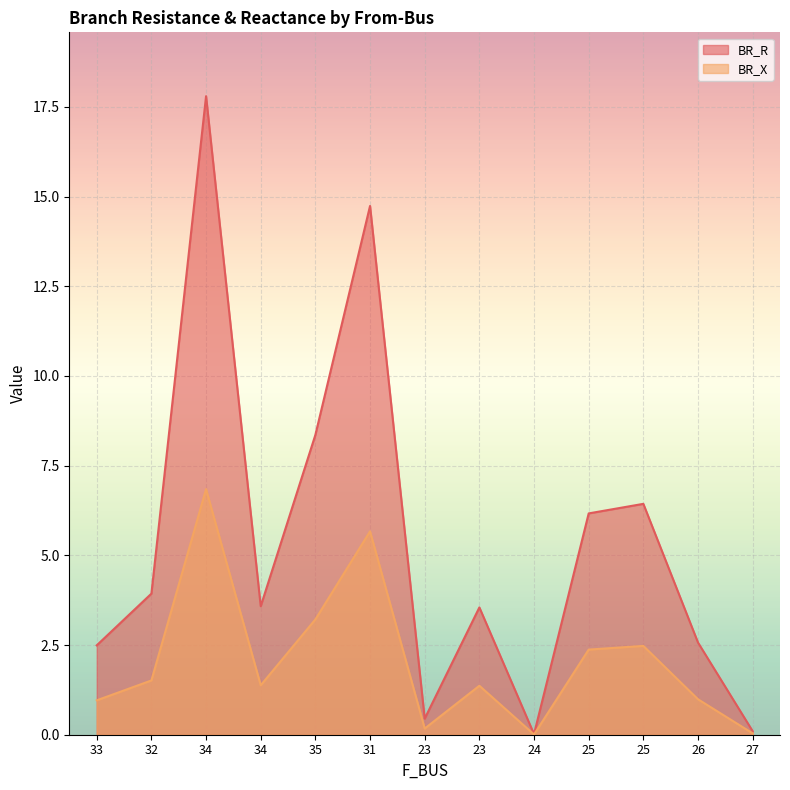

What is the value of the BR_X point at the 12th from the left?

1.0